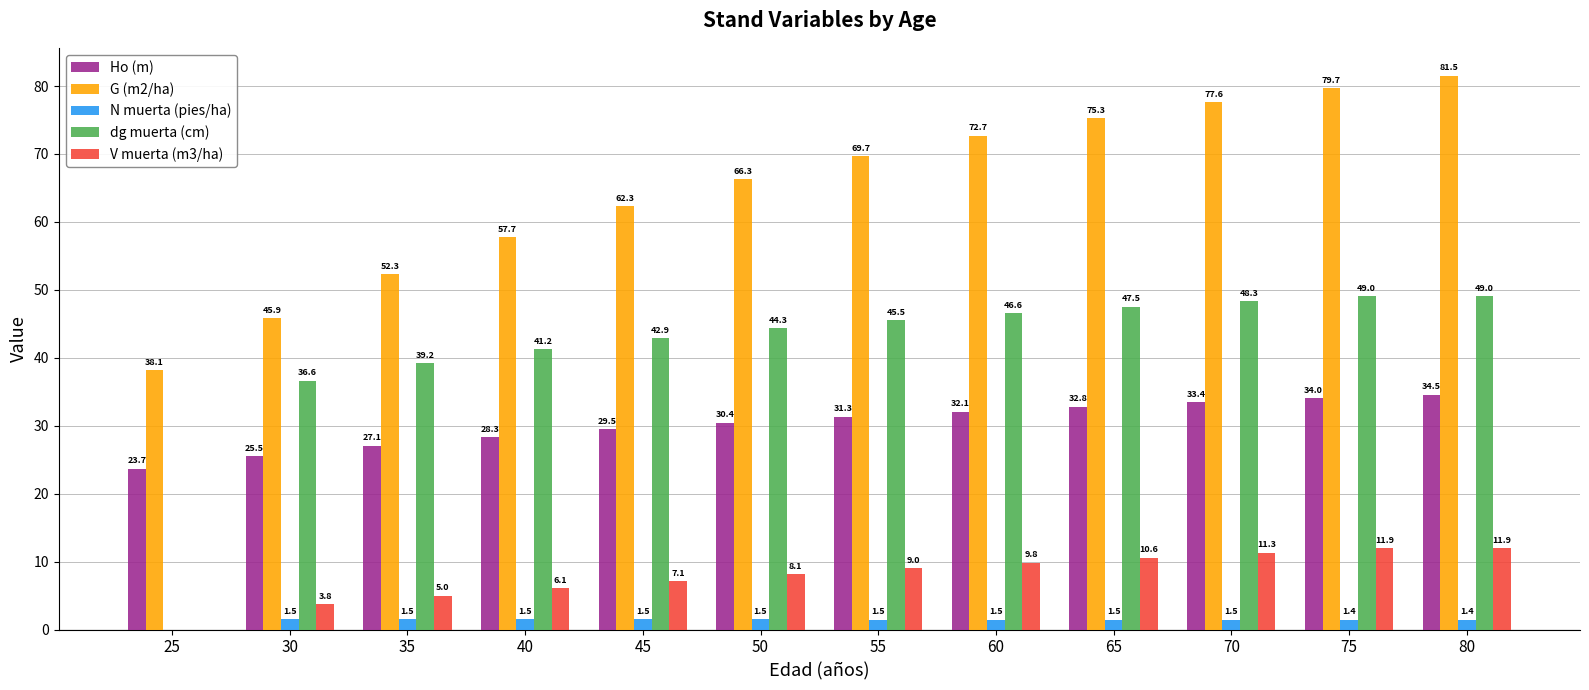

At which category is the sum across all series the highest?

80